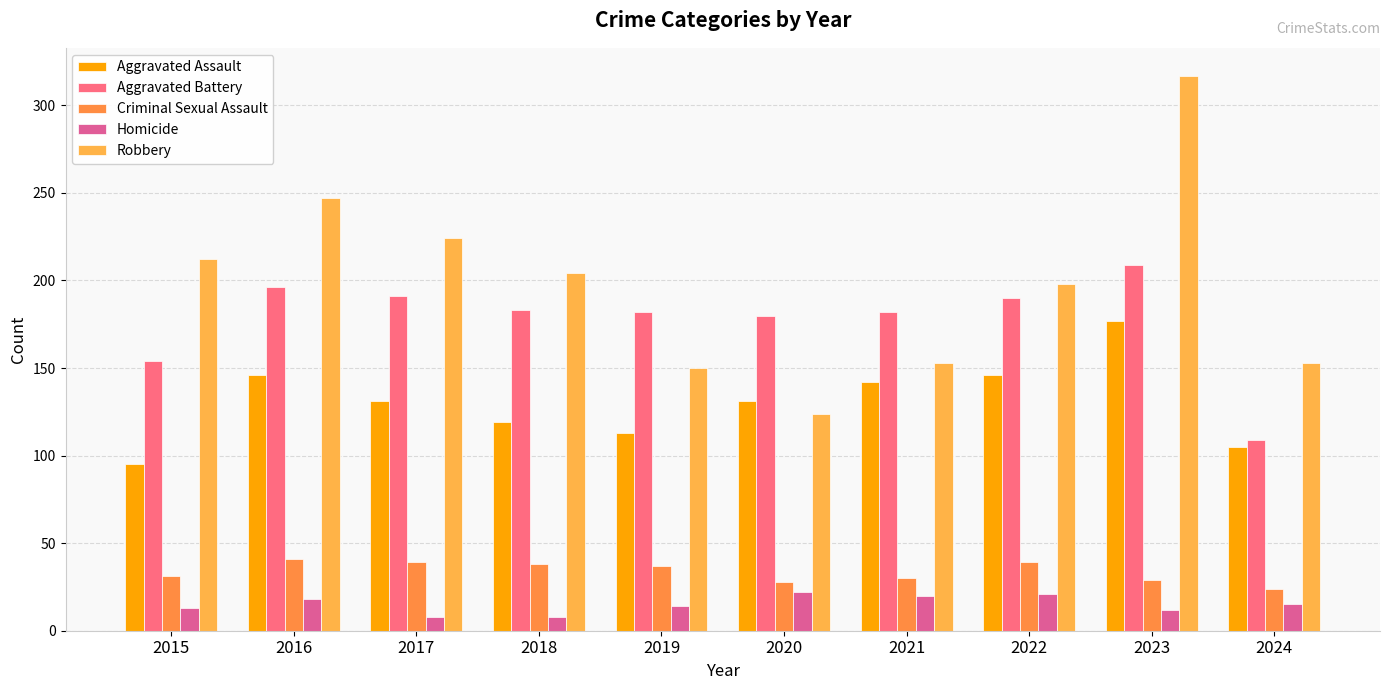

Reading left to right, extract all data points from this chart.

Aggravated Assault: 95	146	131	119	113	131	142	146	177	105
Aggravated Battery: 154	196	191	183	182	180	182	190	209	109
Criminal Sexual Assault: 31	41	39	38	37	28	30	39	29	24
Homicide: 13	18	8	8	14	22	20	21	12	15
Robbery: 212	247	224	204	150	124	153	198	317	153